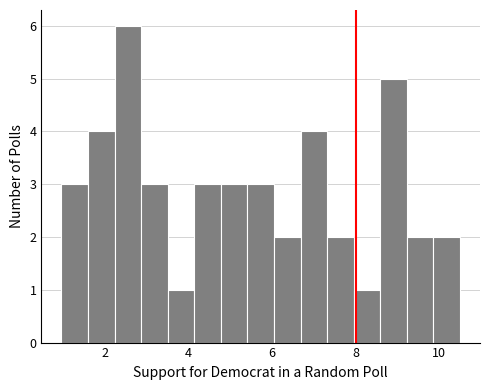

Around what value on the x-axis is the tallest bar? Give the approximate position of its centre, as read against the axis.

2.6